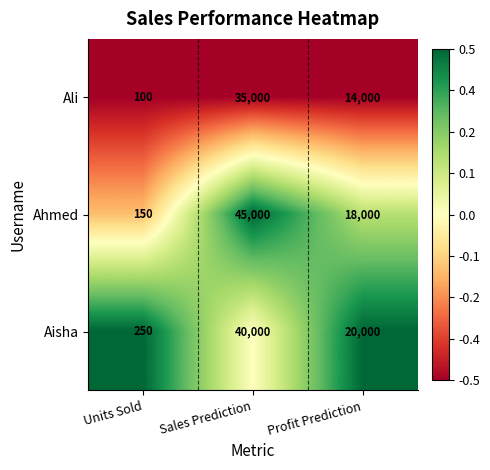

Which series has the largest range (max minus min)?

Ahmed